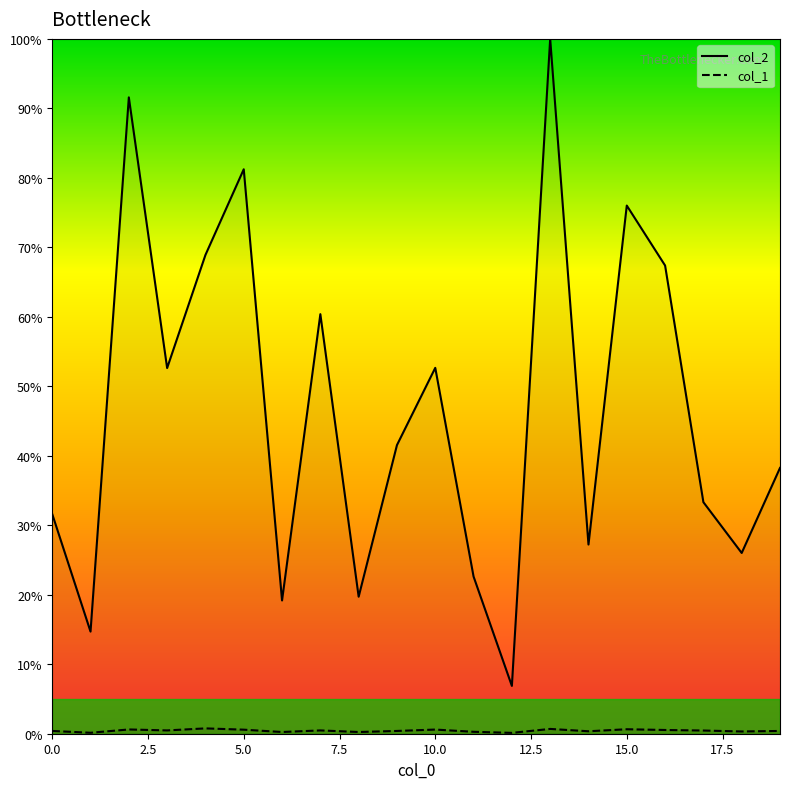

What is the difference between the maximum and minimum values in the col_2 series?

93.1